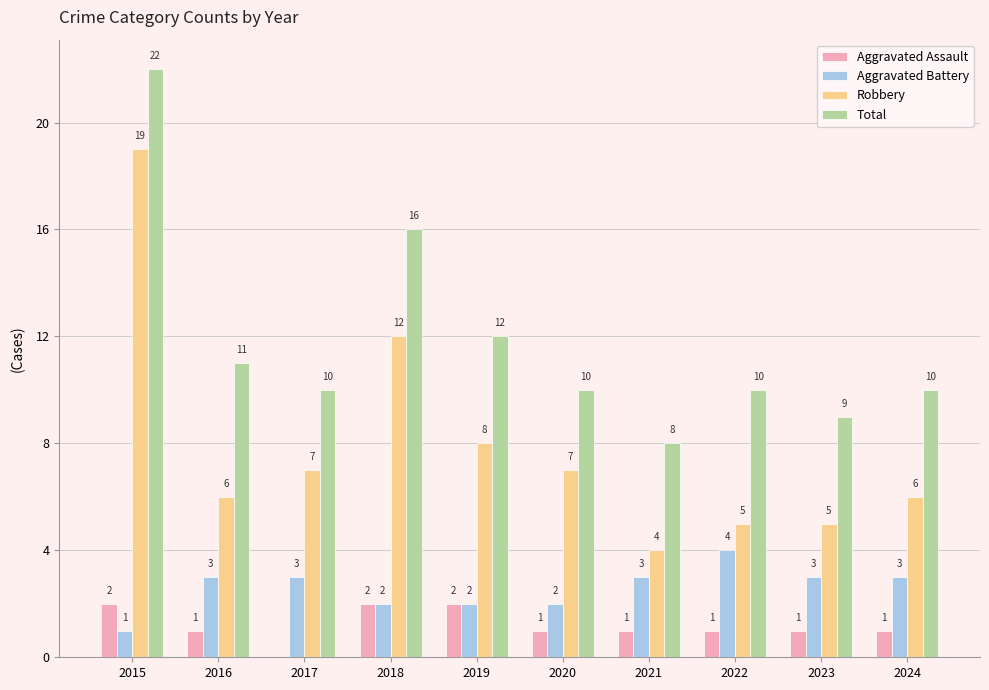

How many distinct data groups are displayed?

4